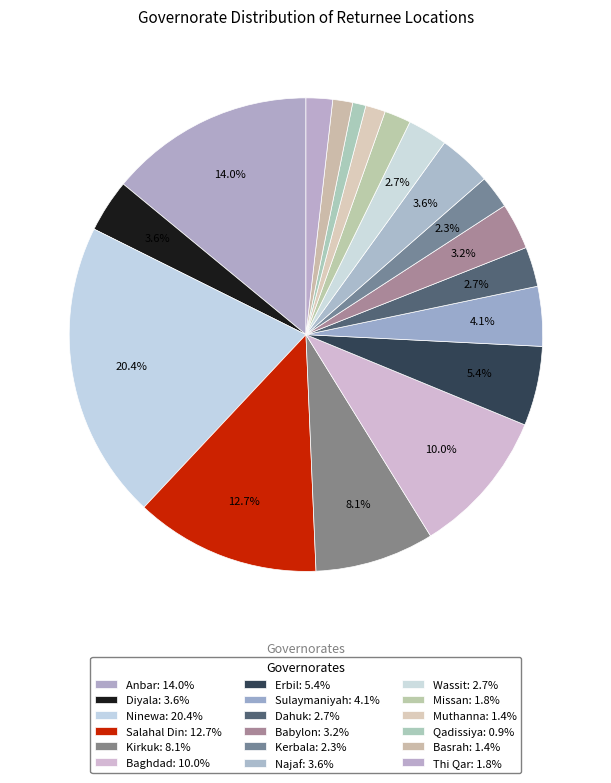

To the nearest percent, what is the combined percentage of Baghdad and Salahal Din?

23%